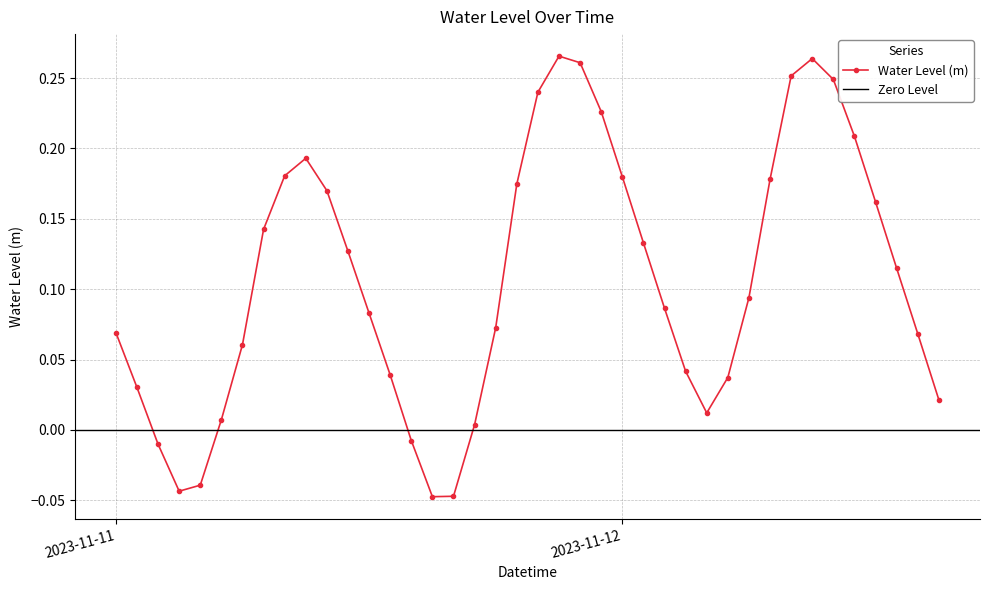

At which label does Water Level (m) first exceed 0?

2023-11-11